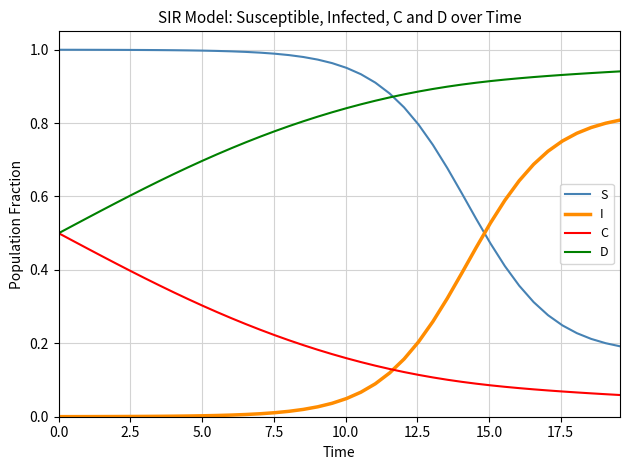

Rank the series by their maximum value, from lowest to highest.

C, I, D, S